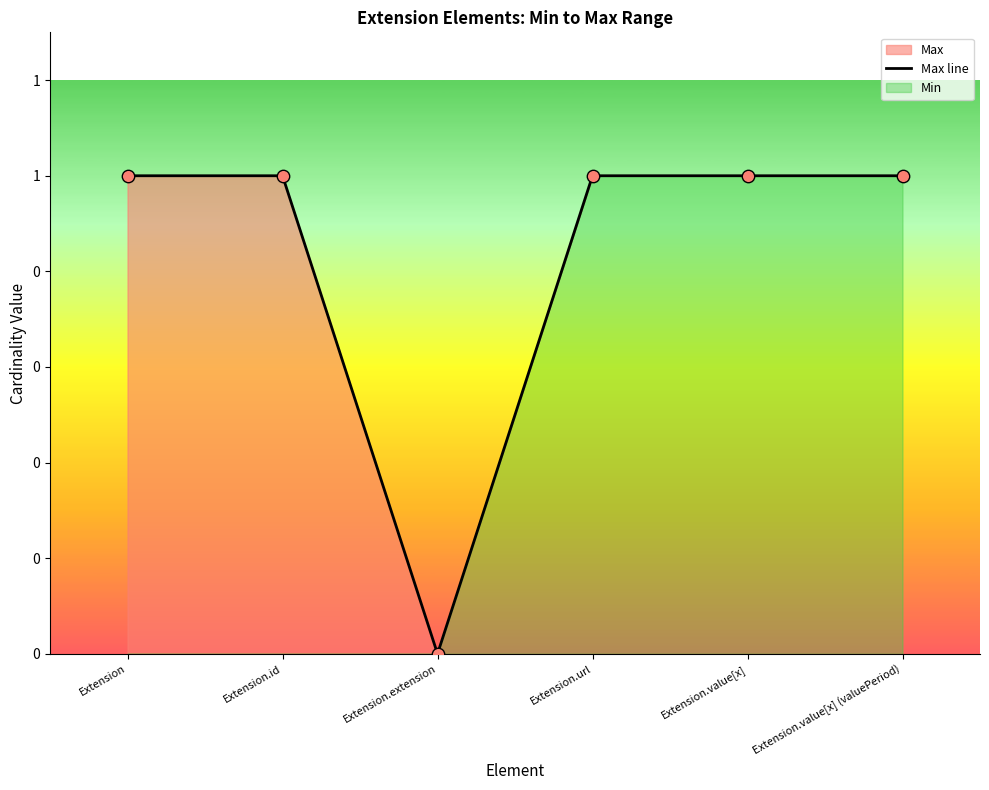

What is the ratio of the value at Extension.id to the value at Extension.url?

1.0